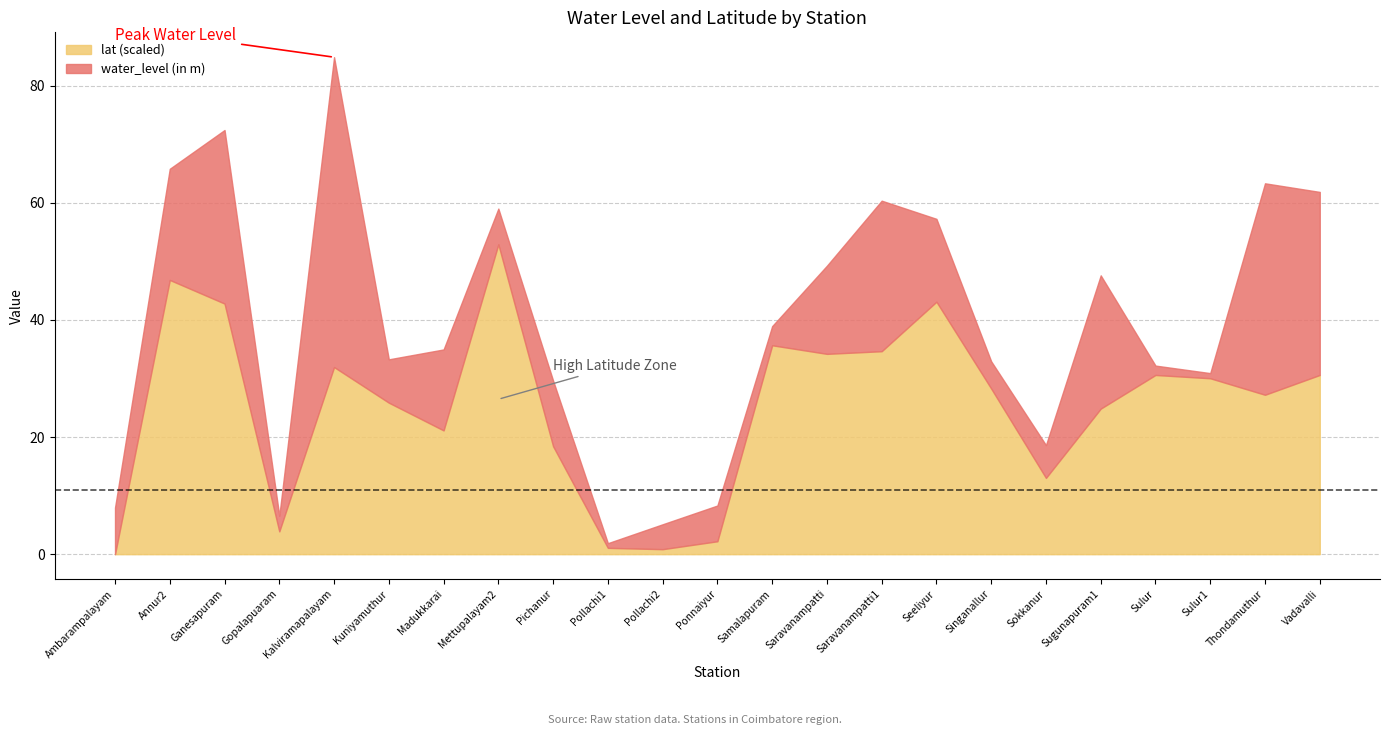

List the labels in order of water_level (in m) value, smallest first.

Pollachi1, Sulur1, Sulur, Gopalapuaram, Samalapuram, Pollachi2, Singanallur, Sokkanur, Mettupalayam2, Ponnaiyur, Kuniyamuthur, Ambarampalayam, Pichanur, Madukkarai, Seeliyur, Saravanampatti, Annur2, Sugunapuram1, Saravanampatti1, Ganesapuram, Vadavalli, Thondamuthur, Kalviramapalayam